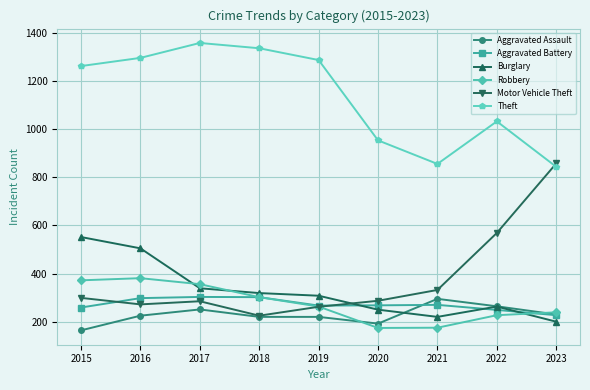

What is the total value across all series at 2022?

2605